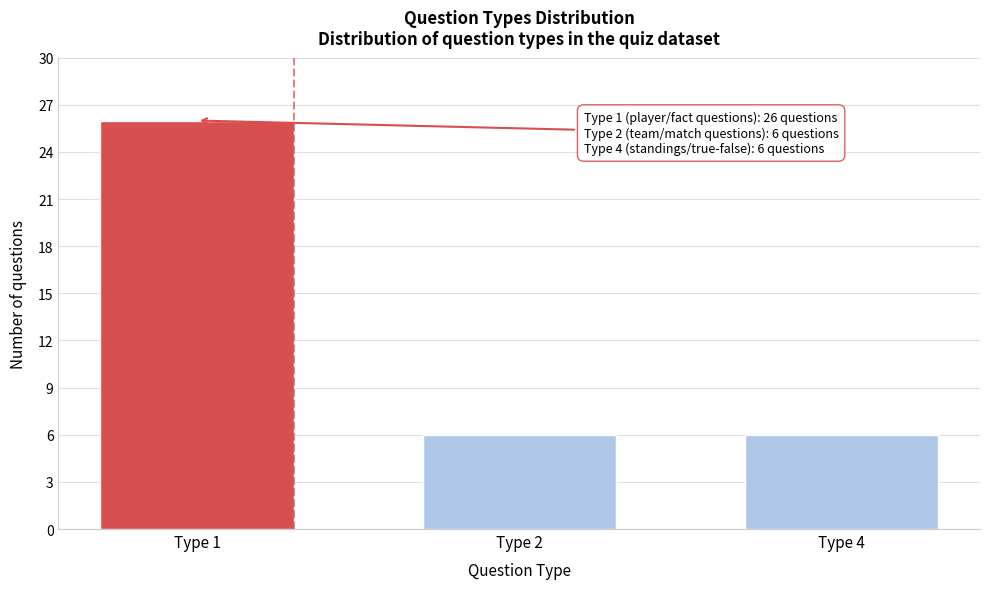

Reading left to right, what are all the values shown in this chart?

Type 1=26	Type 2=6	Type 4=6